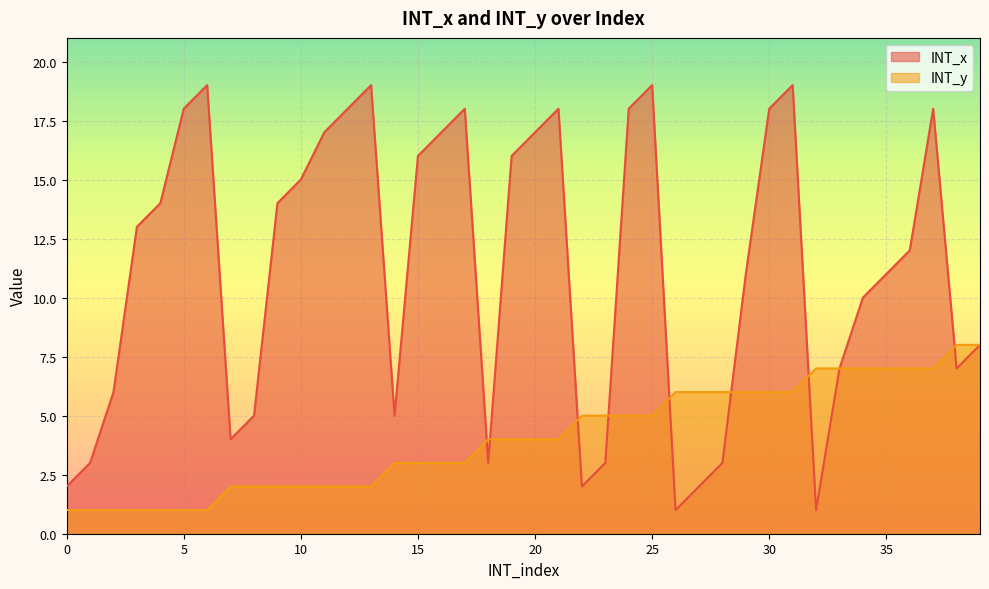

Which series changed the most between 9 and 18?

INT_x